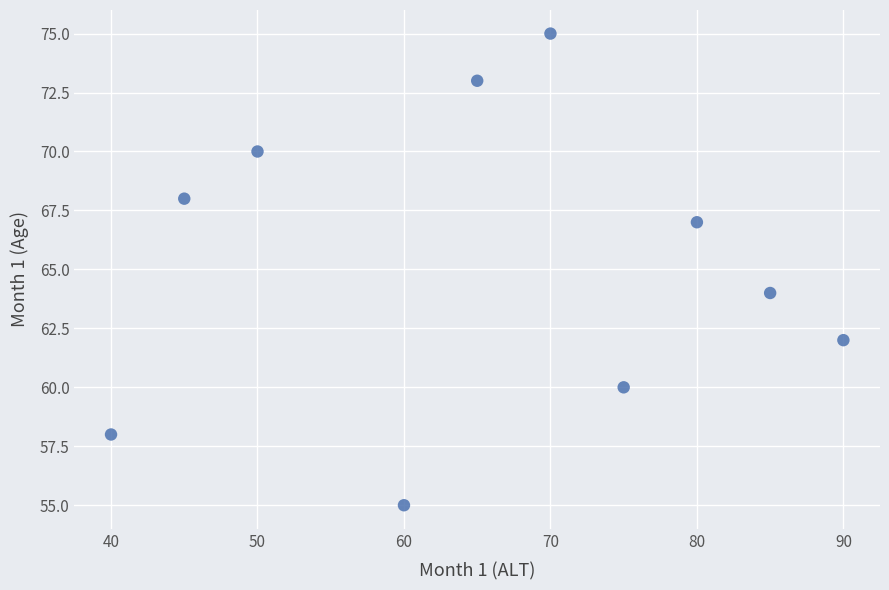

What is the range of Y values (max minus min)?

20